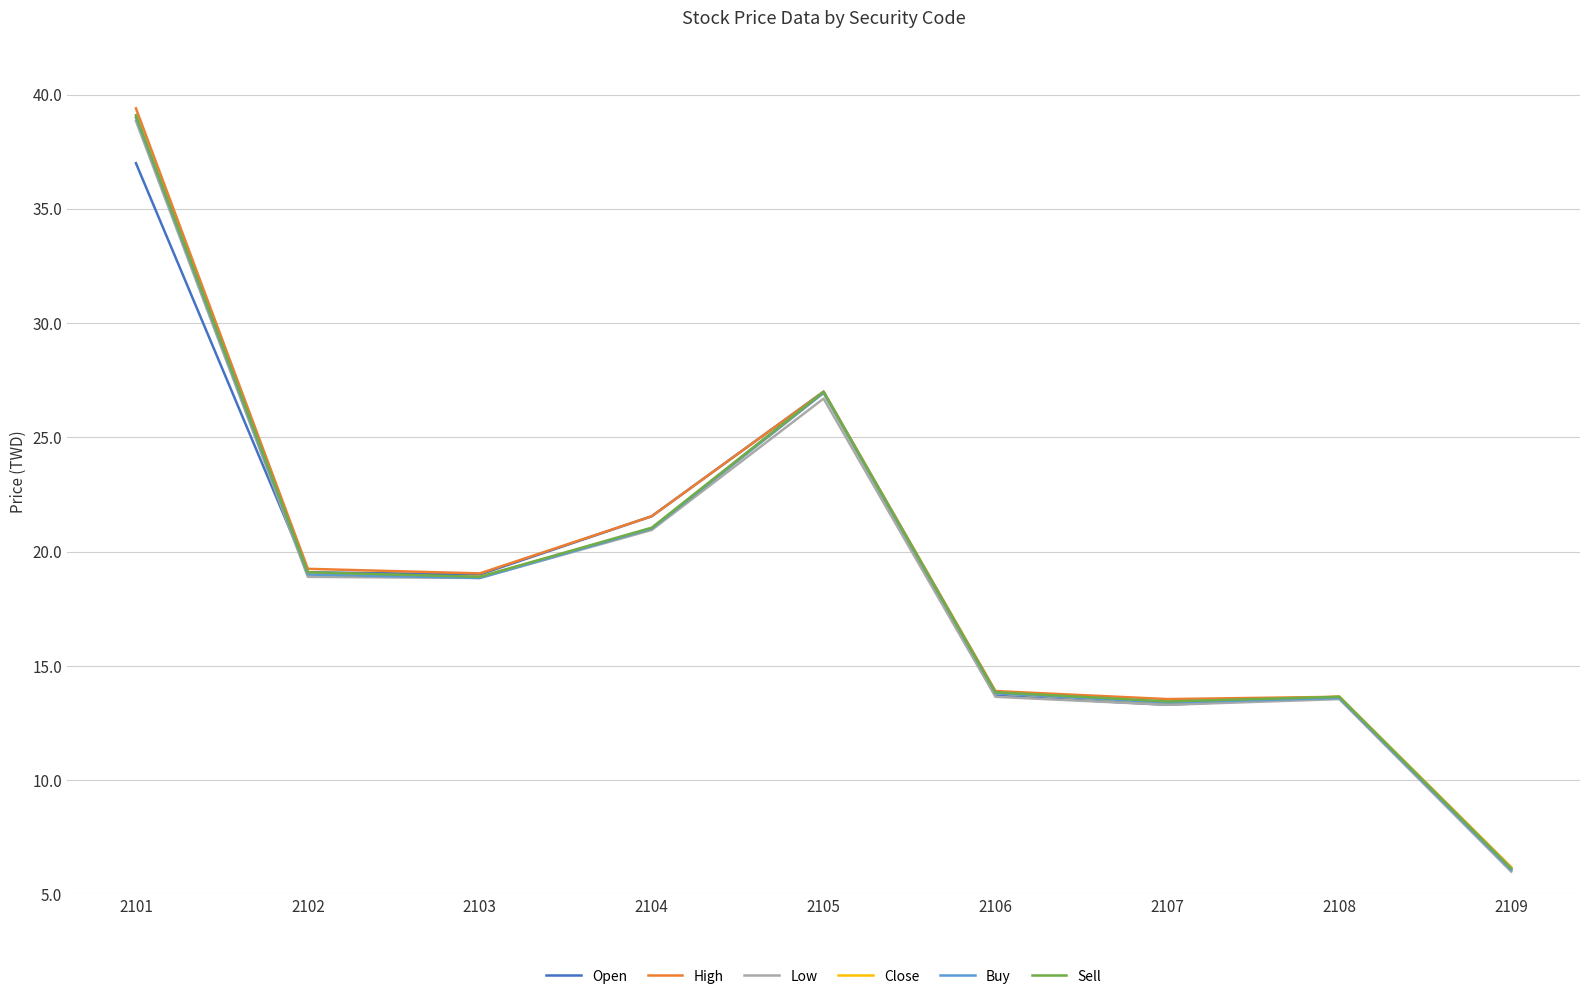

Where is Close nearest to the value 22?

2104